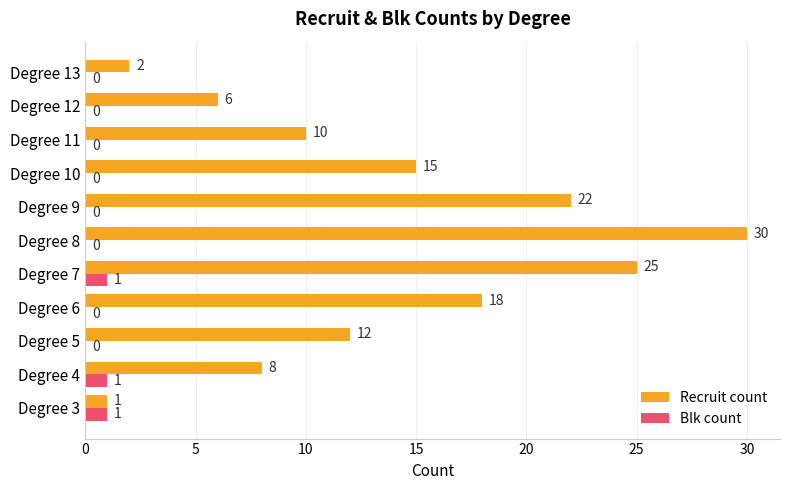

True or false: Recruit count has a value of 16 at Degree 11.

False